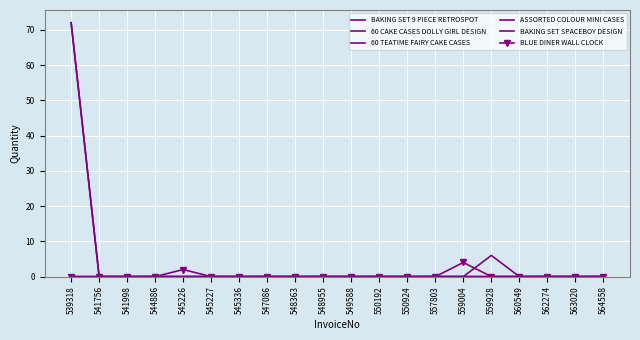

At which category is the sum across all series the highest?

539318